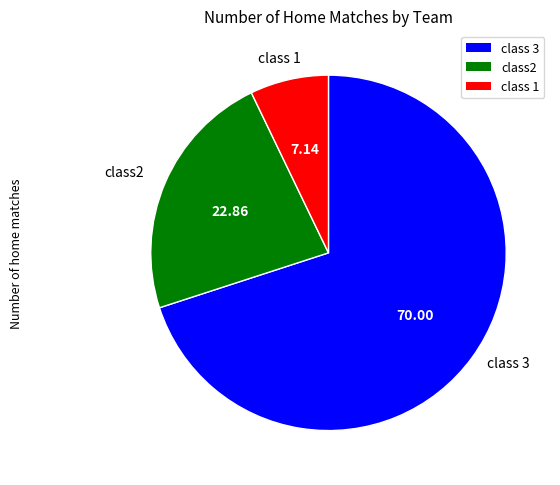

Is there a majority slice in this chart?

Yes